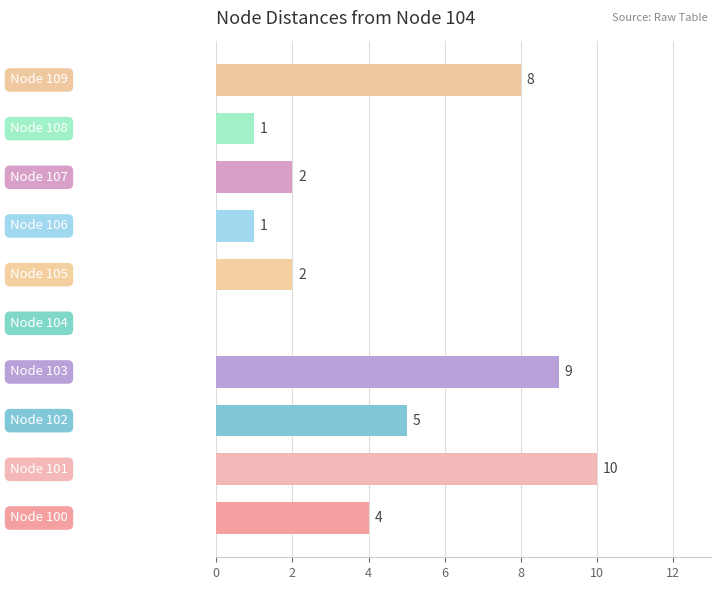

What is the maximum value shown in the chart?

10